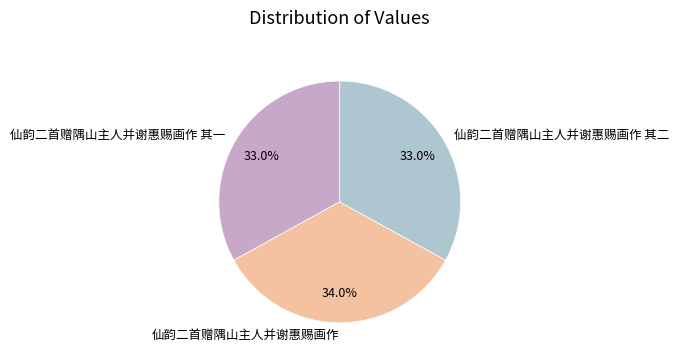

Does any single category account for the majority?

No